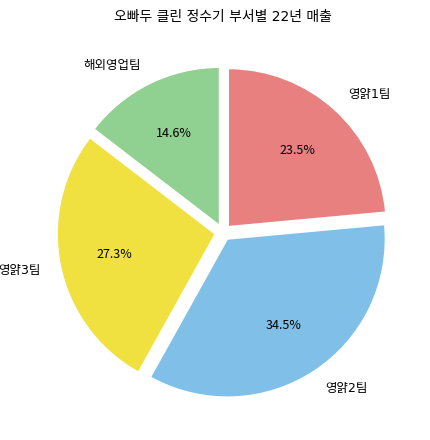

How many slices are in this pie chart?

4